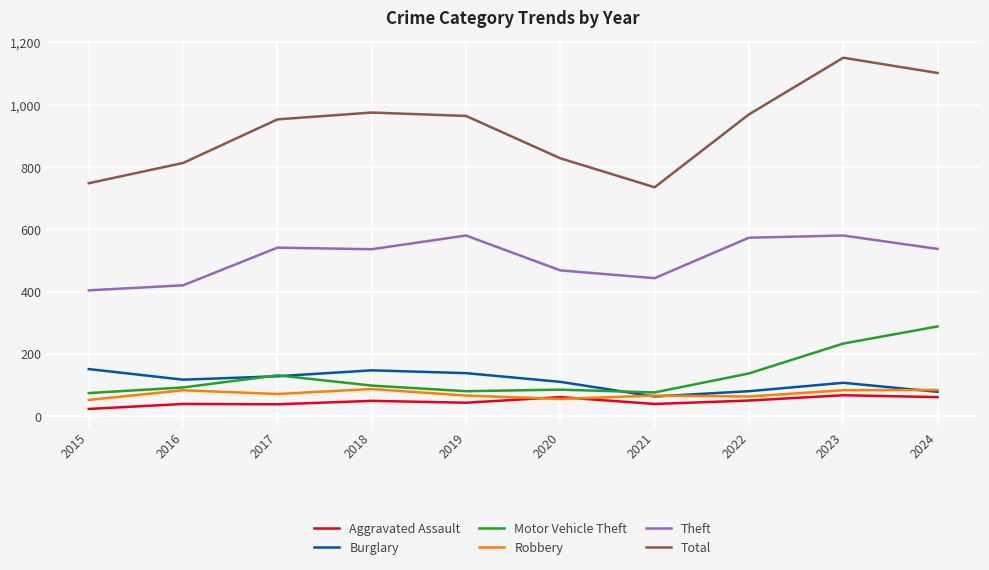

The Robbery series shows 124 at 2023. True or false?

False